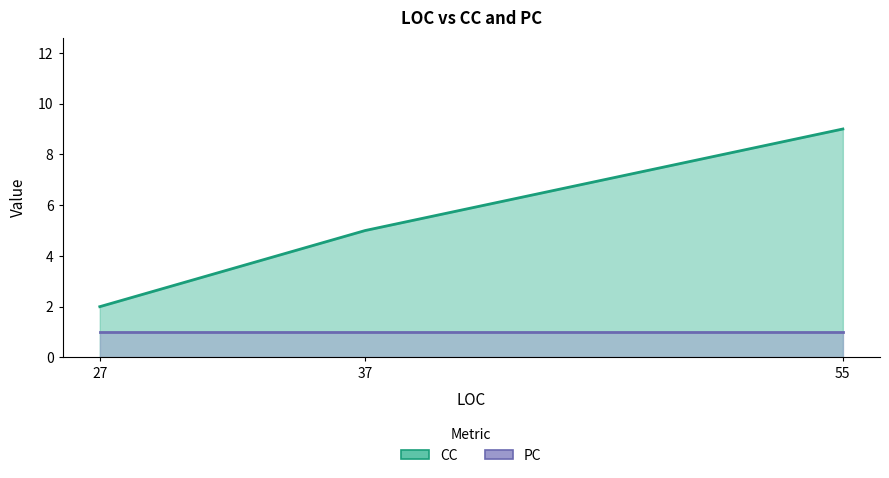

Between 37 and 55, which series saw the biggest shift?

CC